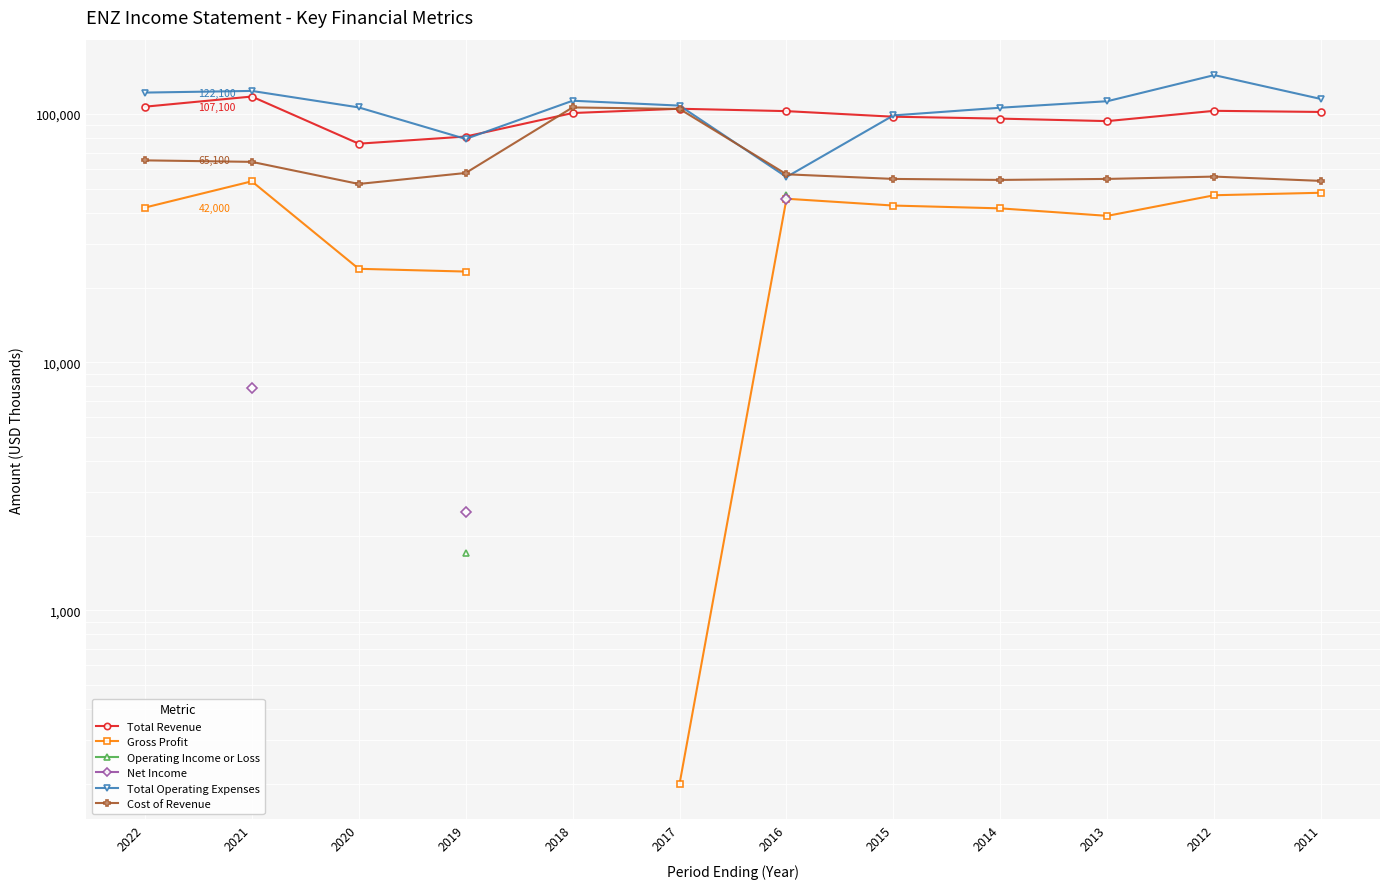

The value of Total Revenue at 2013 is 93700.0. True or false?

True